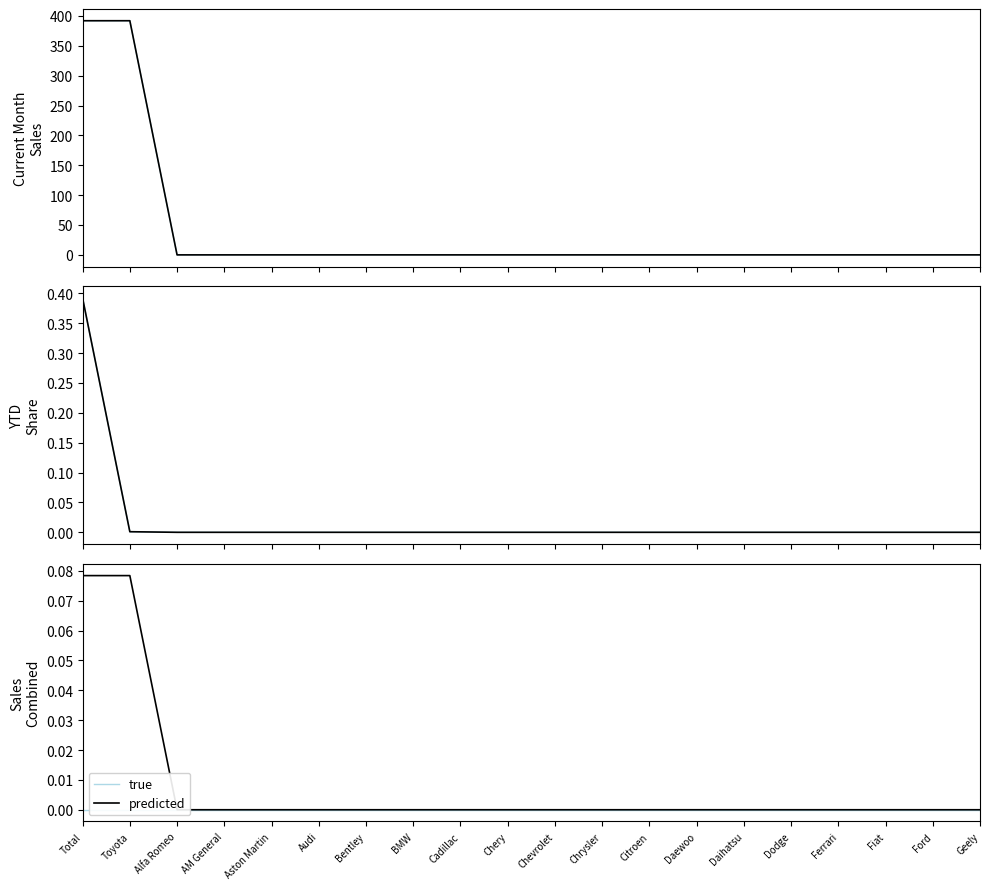

The predicted series shows 0.0 at Total. True or false?

False